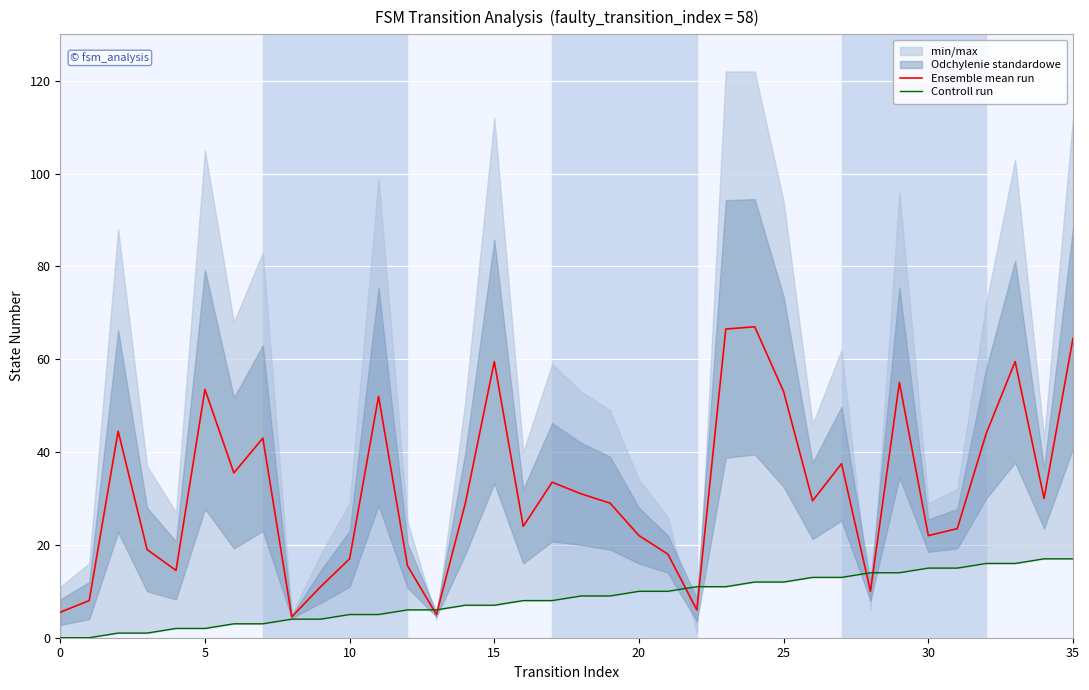

What is the total value across all series at 10?

45.5